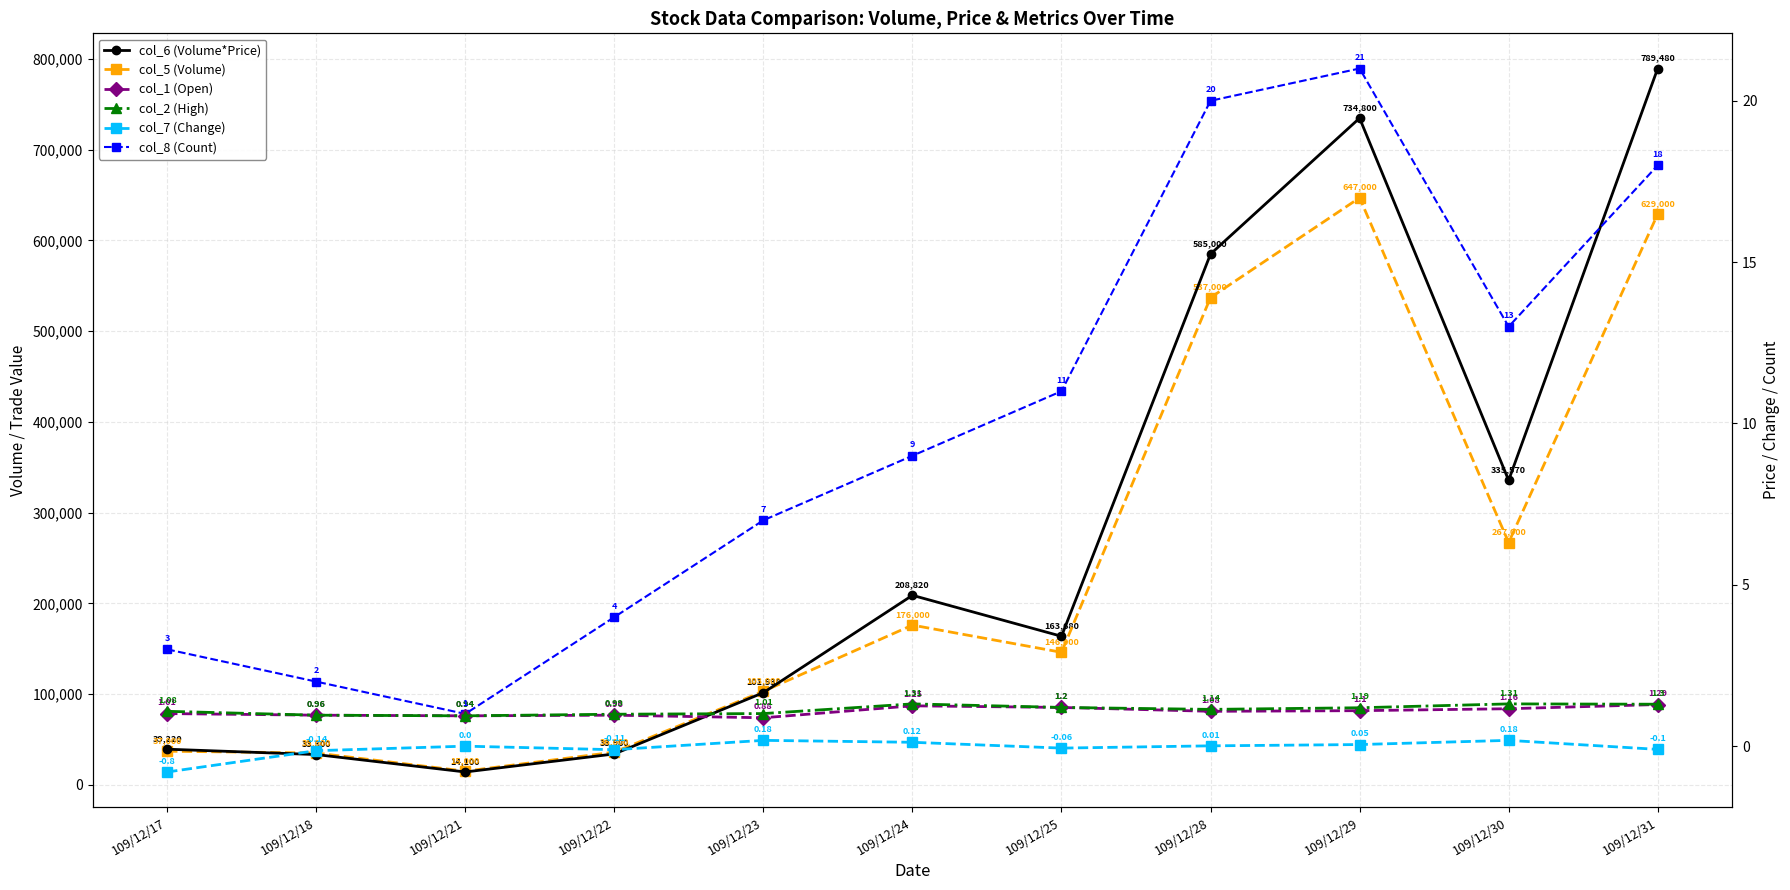

What is the difference between the maximum and minimum values in the col_2 (High) series?

0.4